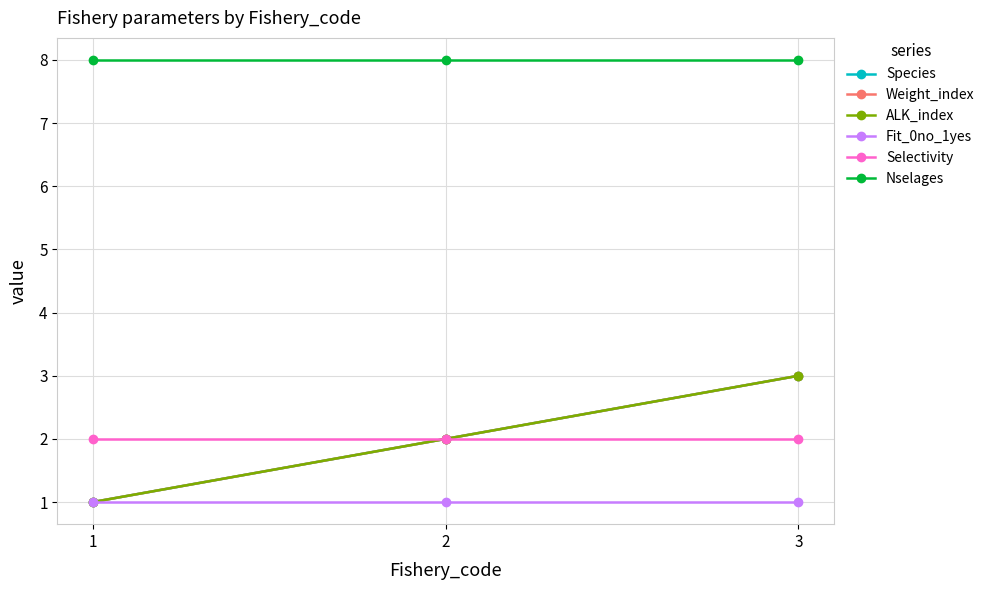

What value does the Nselages series have at 2?

8